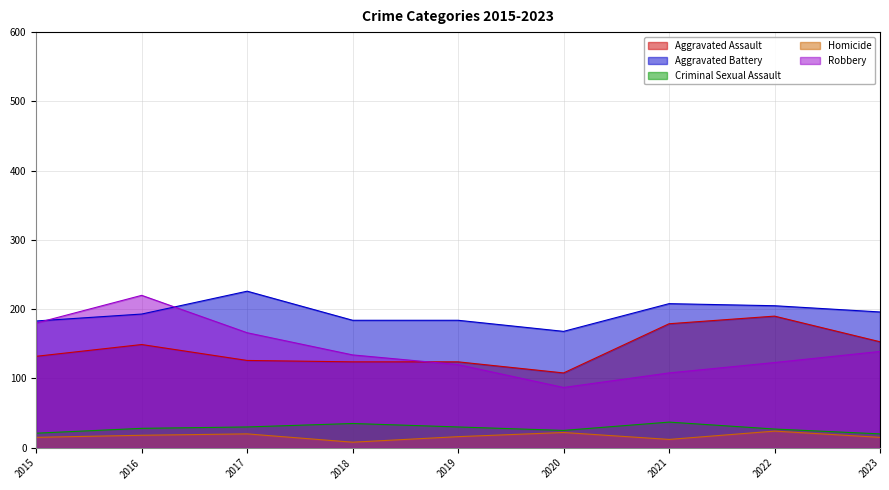

Rank the series at 2023 from lowest to highest value.

Homicide, Criminal Sexual Assault, Robbery, Aggravated Assault, Aggravated Battery